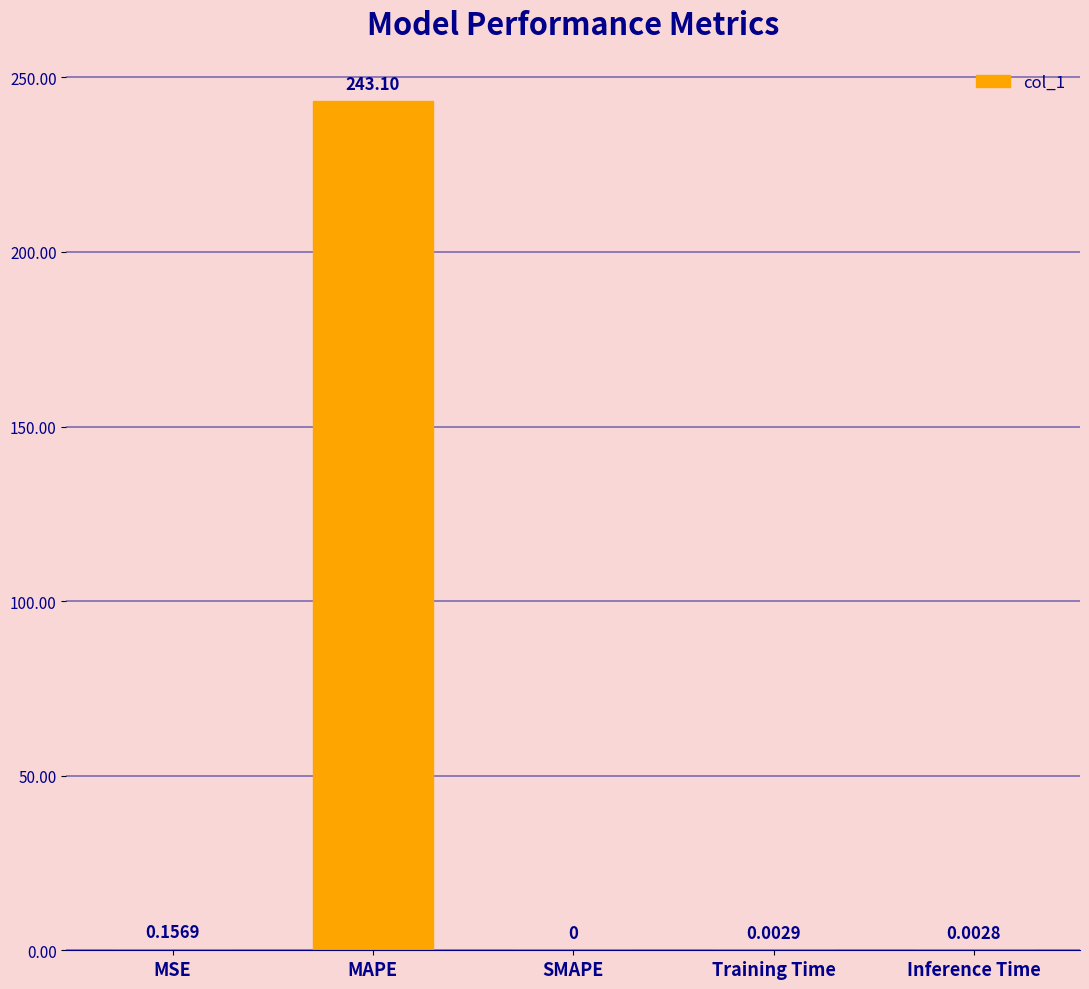

Which has a higher value, Training Time or MAPE?

MAPE